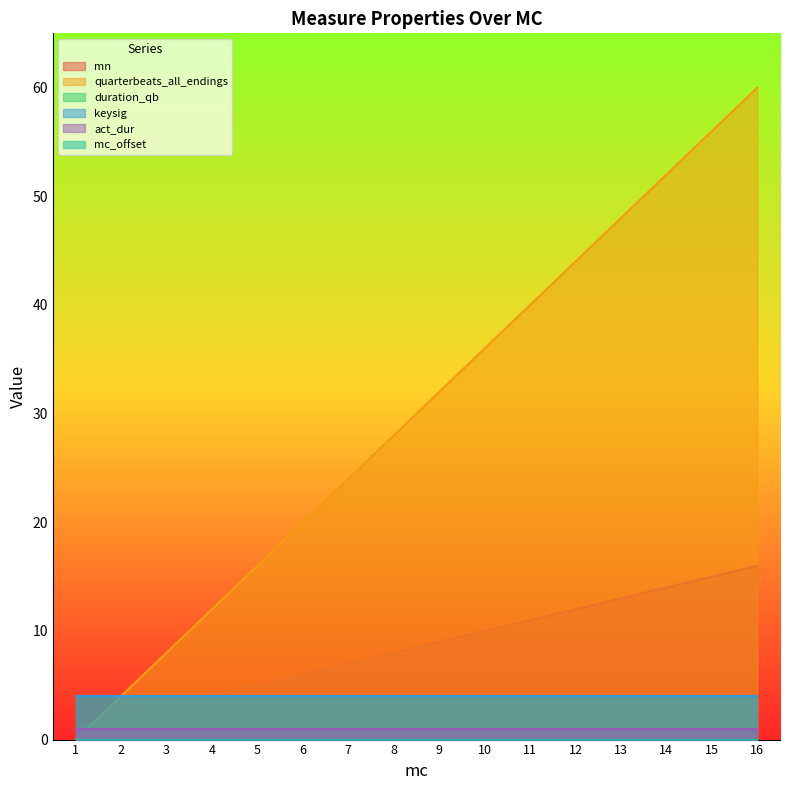

Where is quarterbeats_all_endings nearest to the value 30?

8